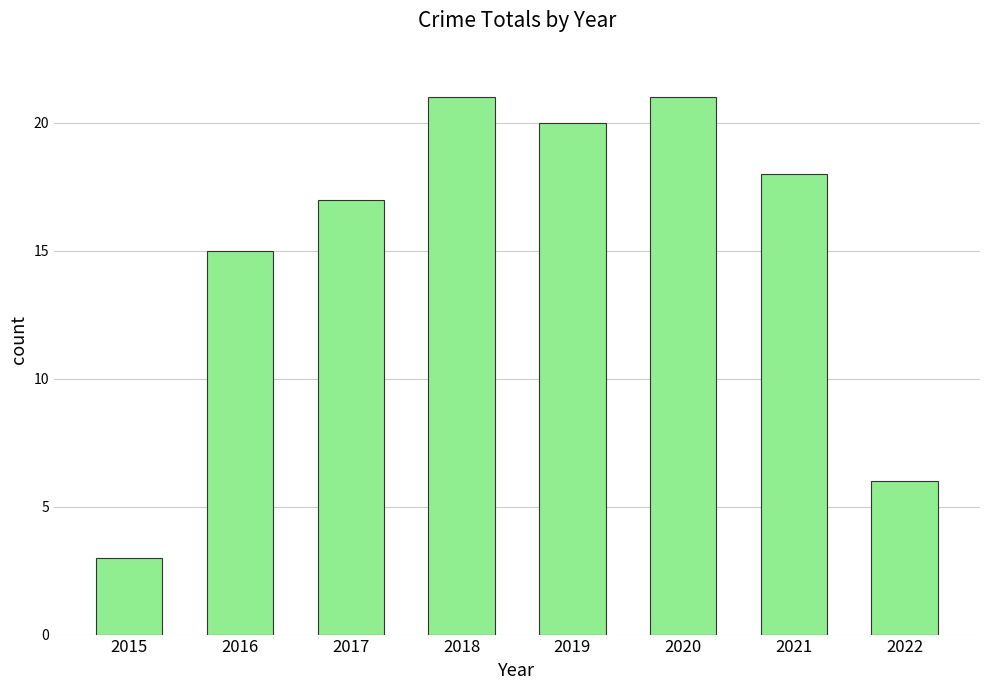

Reading left to right, what are all the values shown in this chart?

3	15	17	21	20	21	18	6